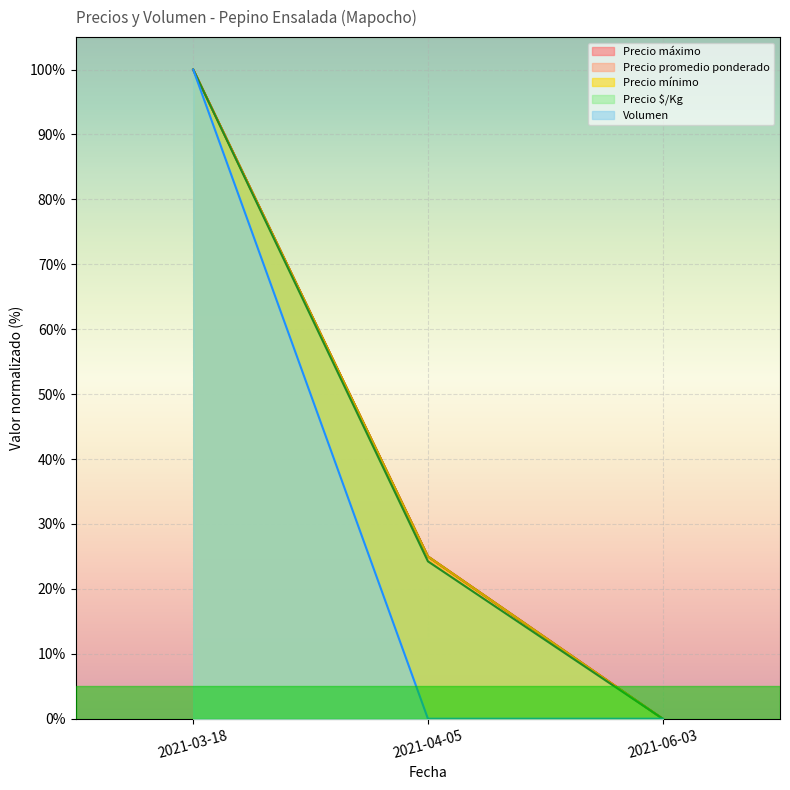

At how many categories does at least one series exceed 19?

2